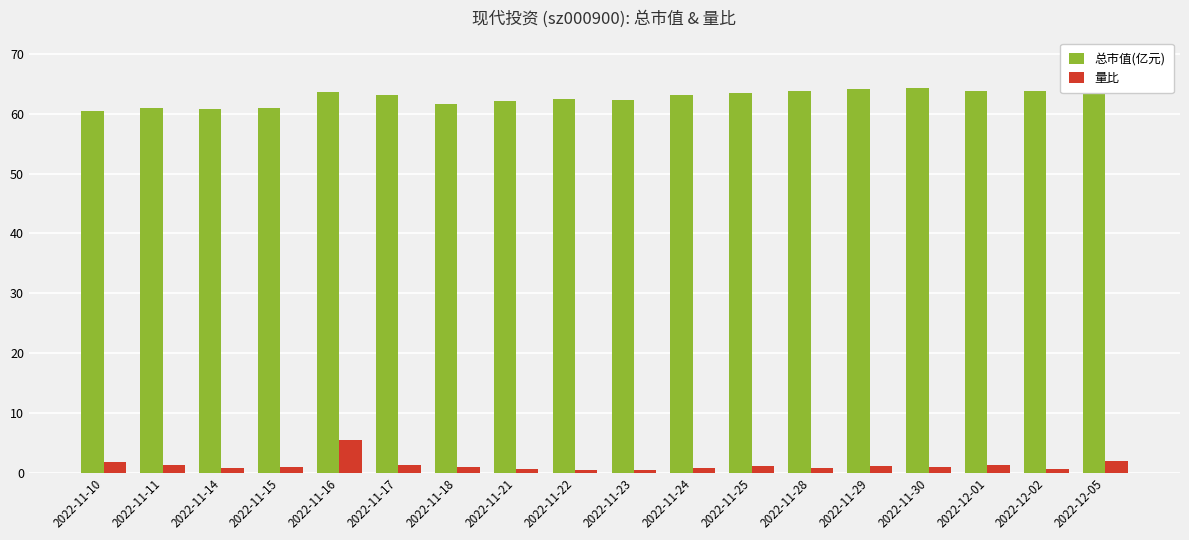

Rank the series by their average value, from lowest to highest.

量比, 总市值(亿元)